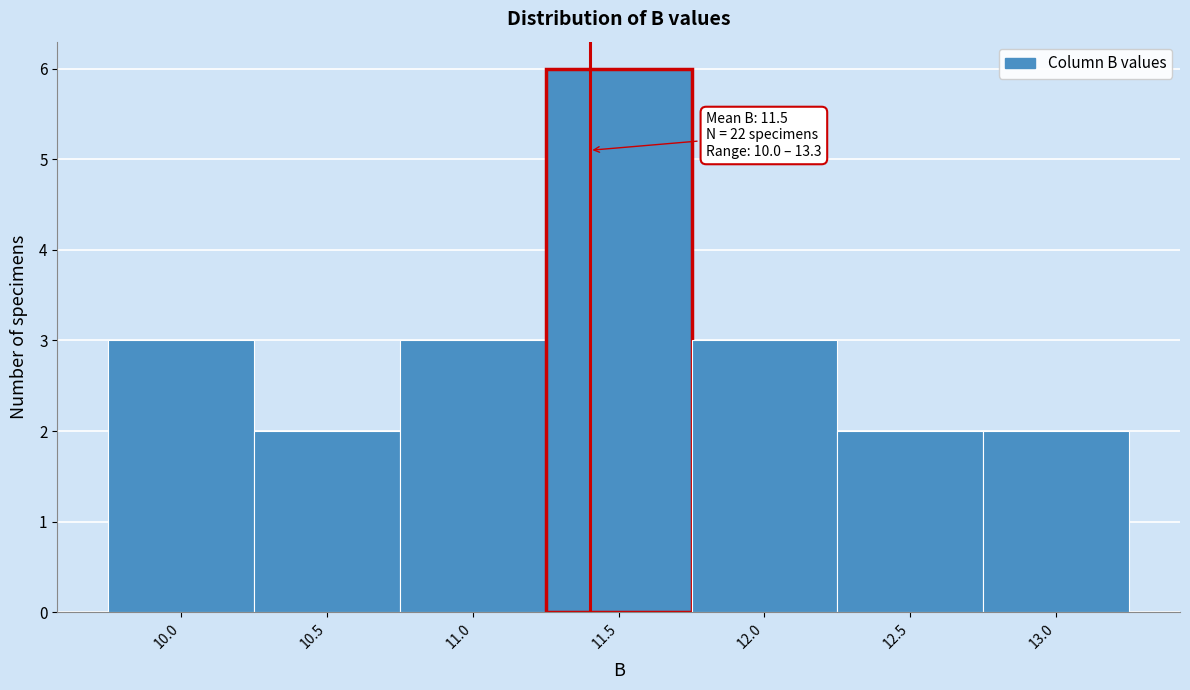

Which range on the x-axis has the tallest bar?

11.25 to 11.75